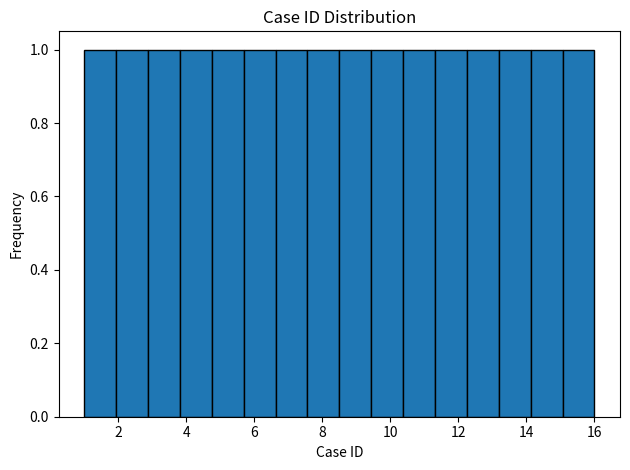

Reading left to right, transcribe this chart: for each bar, give the range it covers on the x-axis and its height. Neither the bar edges nor the heights are printed on the chart, so give them approximately, as read against the axes.

1.0 to 2.0: 1
2.0 to 2.8: 1
2.8 to 3.8: 1
3.8 to 4.8: 1
4.8 to 5.6: 1
5.6 to 6.6: 1
6.6 to 7.6: 1
7.6 to 8.6: 1
8.6 to 9.4: 1
9.4 to 10.4: 1
10.4 to 11.4: 1
11.4 to 12.2: 1
12.2 to 13.2: 1
13.2 to 14.2: 1
14.2 to 15.0: 1
15.0 to 16.0: 1